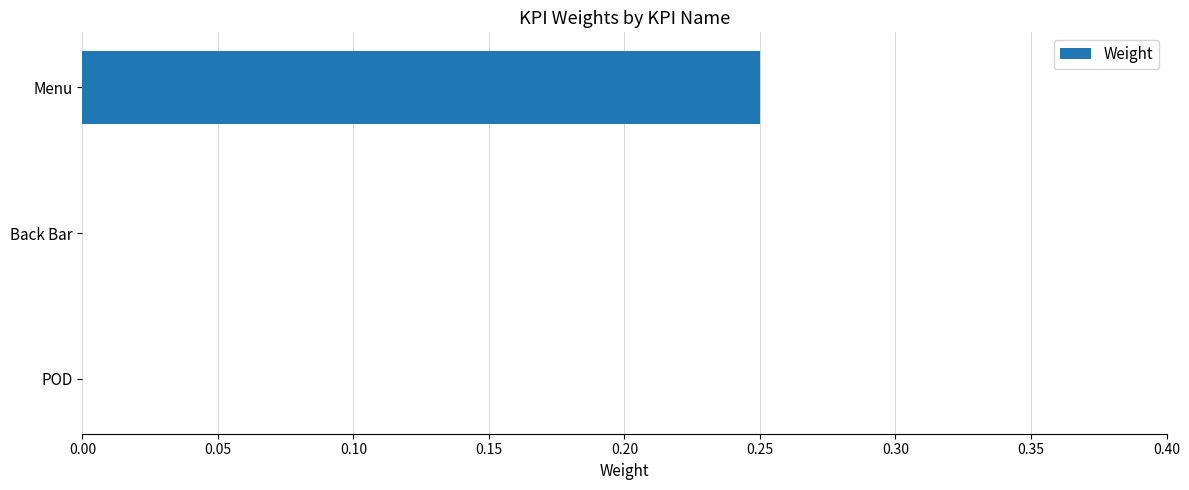

Is it true that the value at Back Bar is -0.1?

False